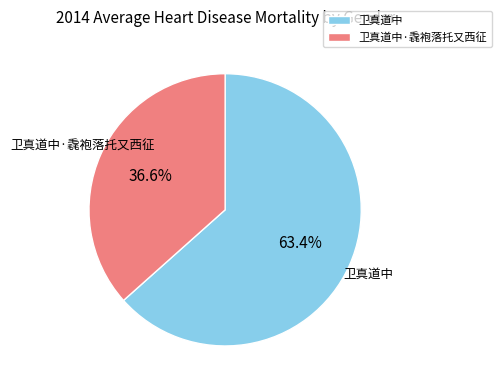

Is it true that 卫真道中·毳袍落托又西征 is 37% of the pie?

True